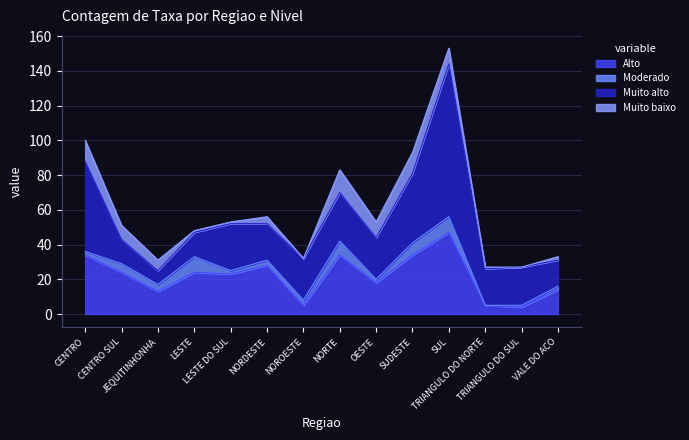

What are all the series names shown in the legend?

Alto, Moderado, Muito alto, Muito baixo